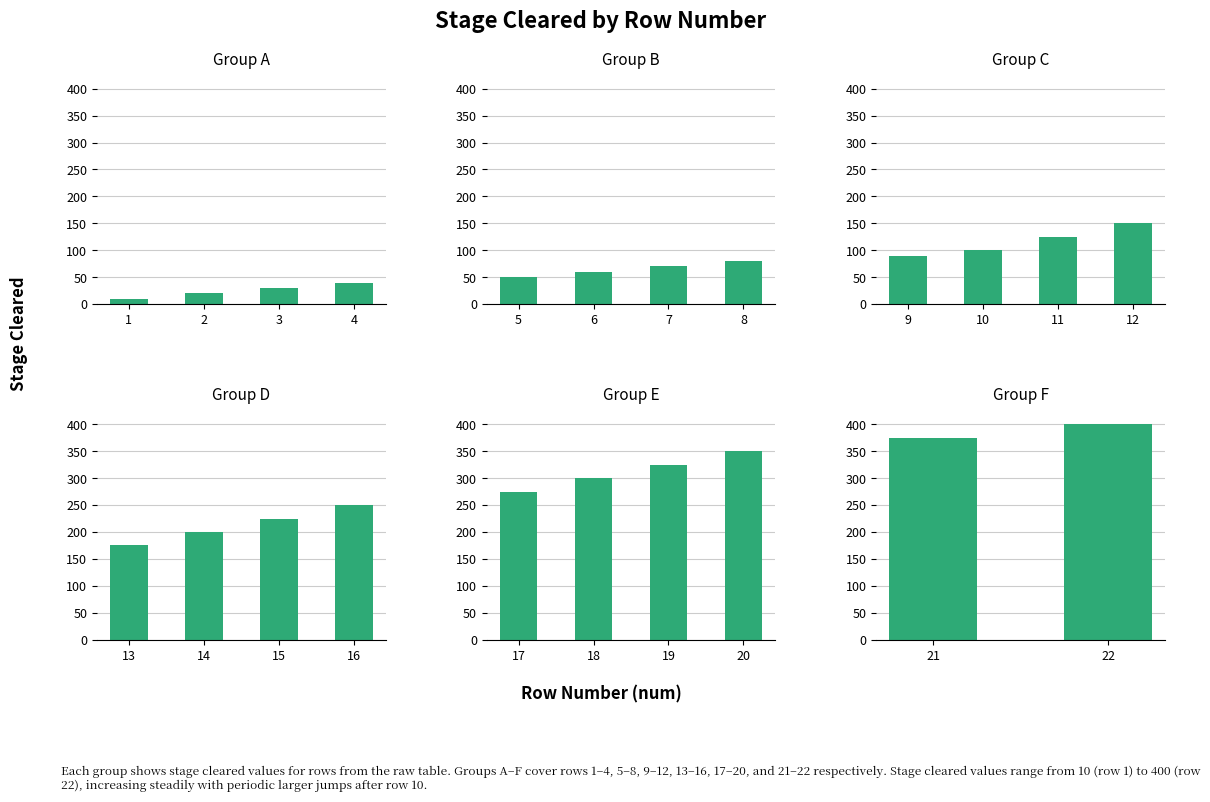

How many categories are shown in the chart?

22